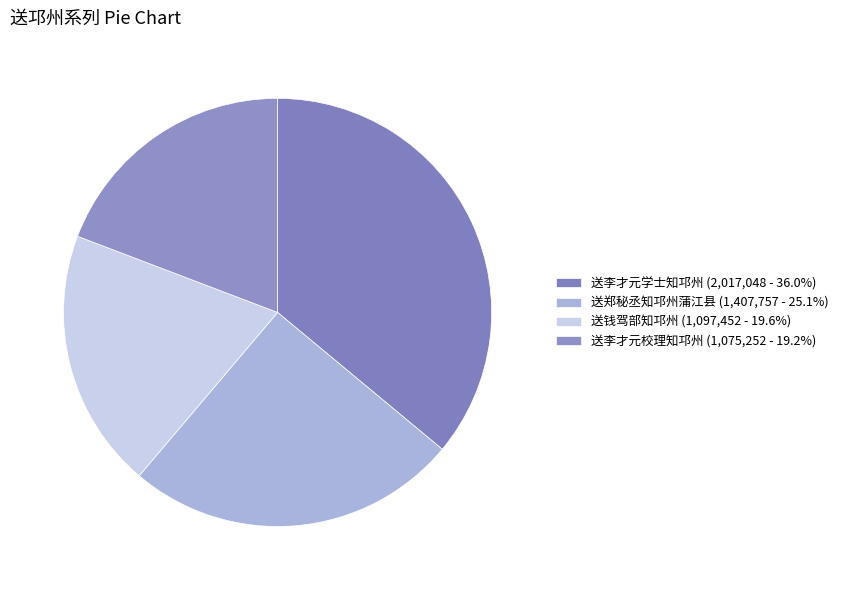

Is there any slice that represents more than half of the pie?

No